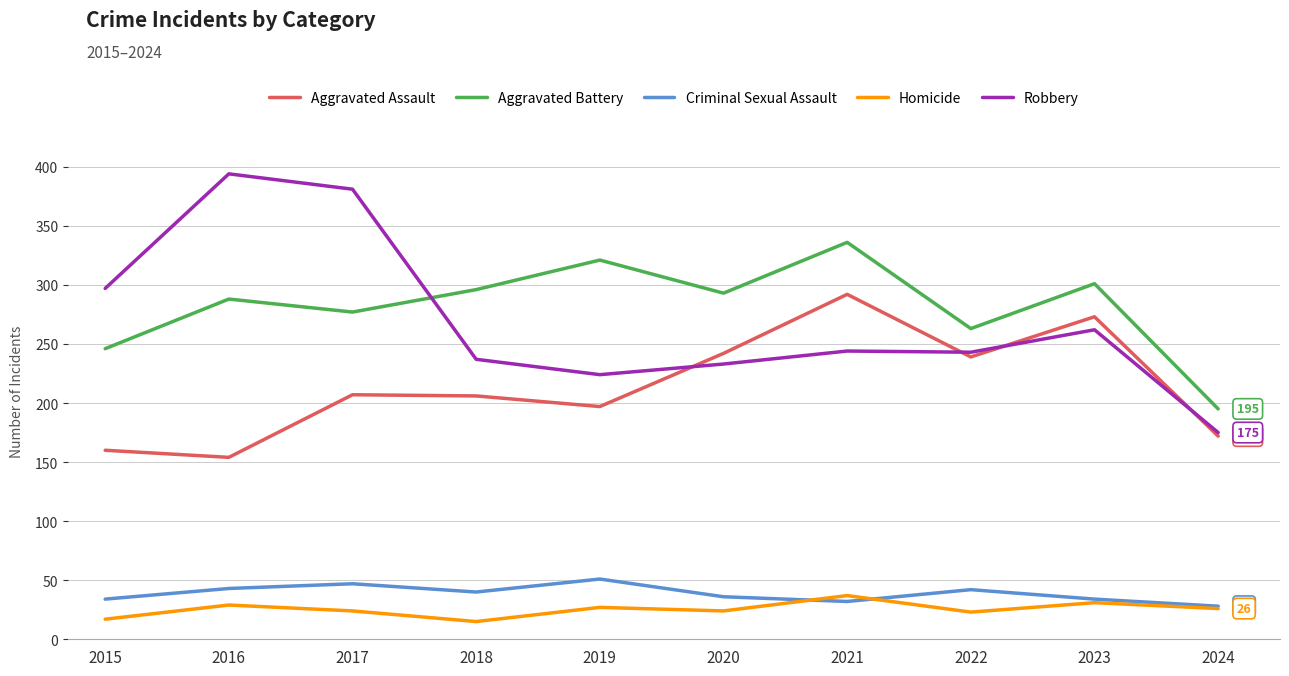

True or false: Aggravated Battery and Aggravated Assault intersect in this chart.

False